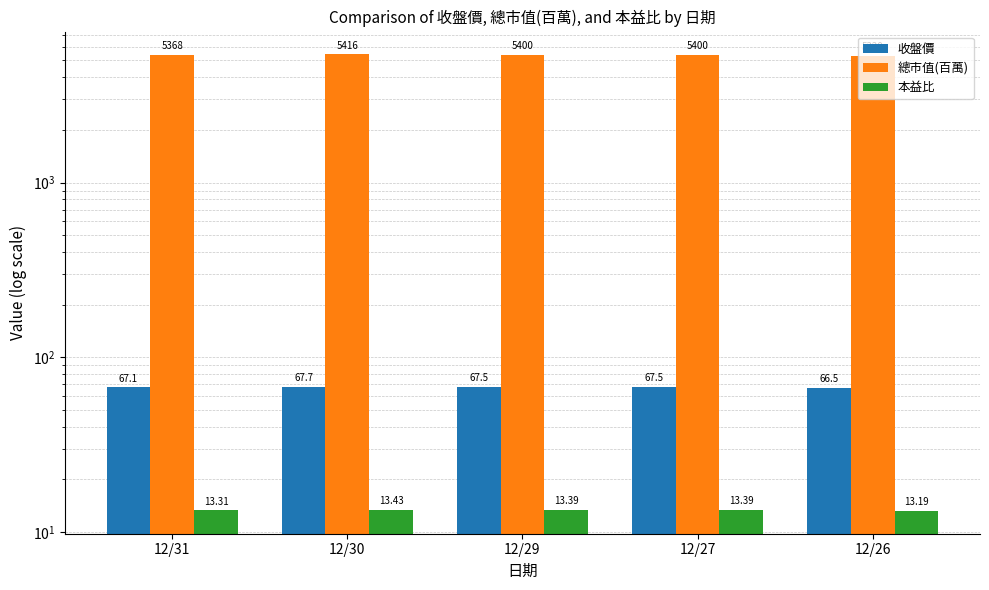

What is the difference between the second highest and minimum values in the 總市值(百萬) series?

80.0